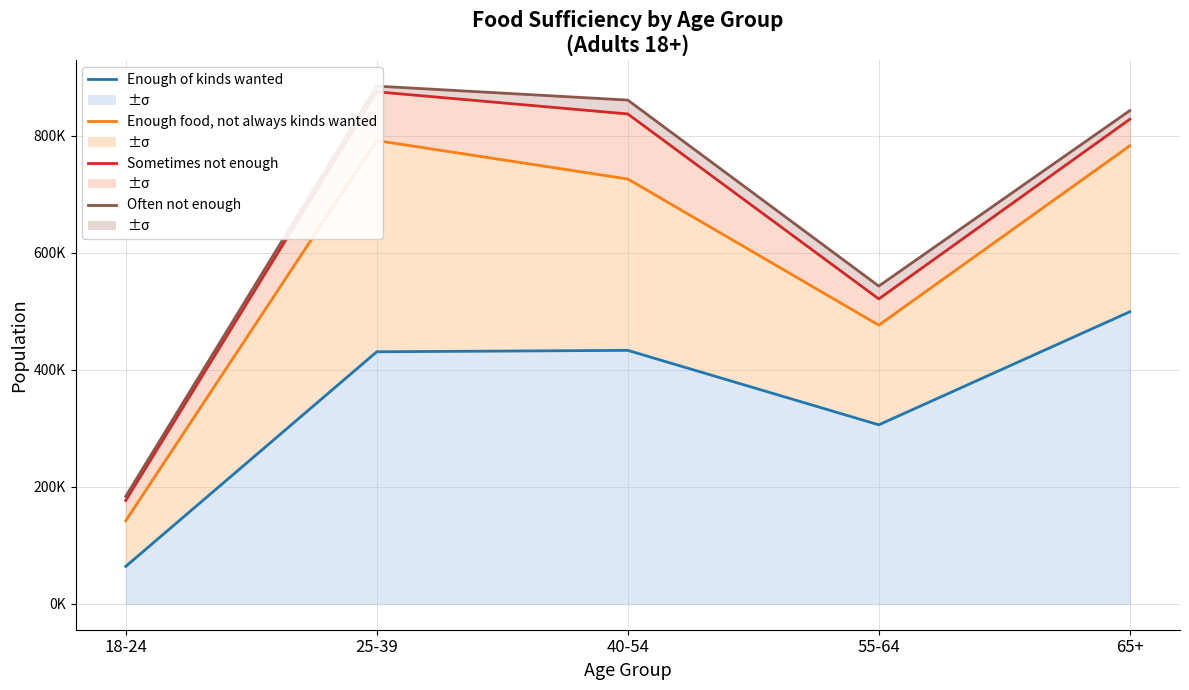

Which label corresponds to the smallest value in the chart?

18-24